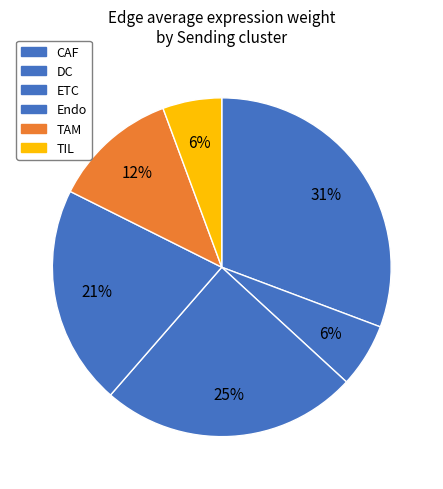

The ETC slice represents 54% of the pie. True or false?

True